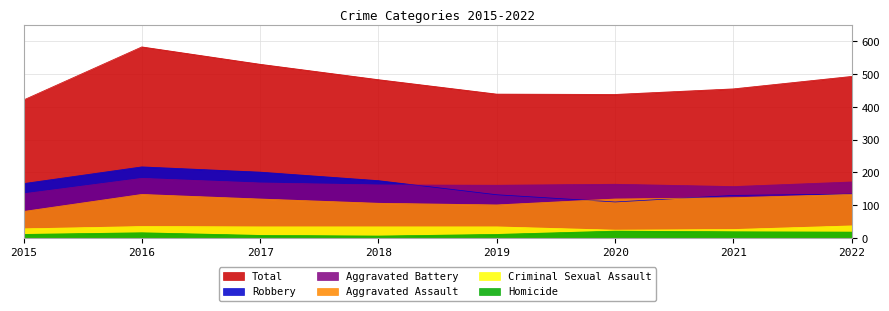

At which label does Homicide first exceed 16?

2020